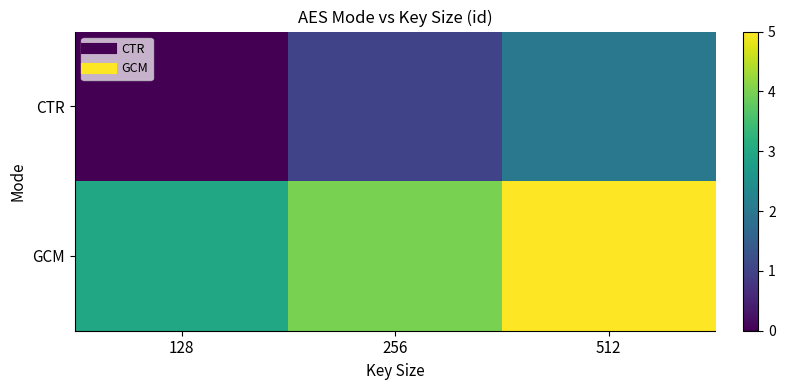

At 256, list the series in order from largest to smallest.

GCM, CTR